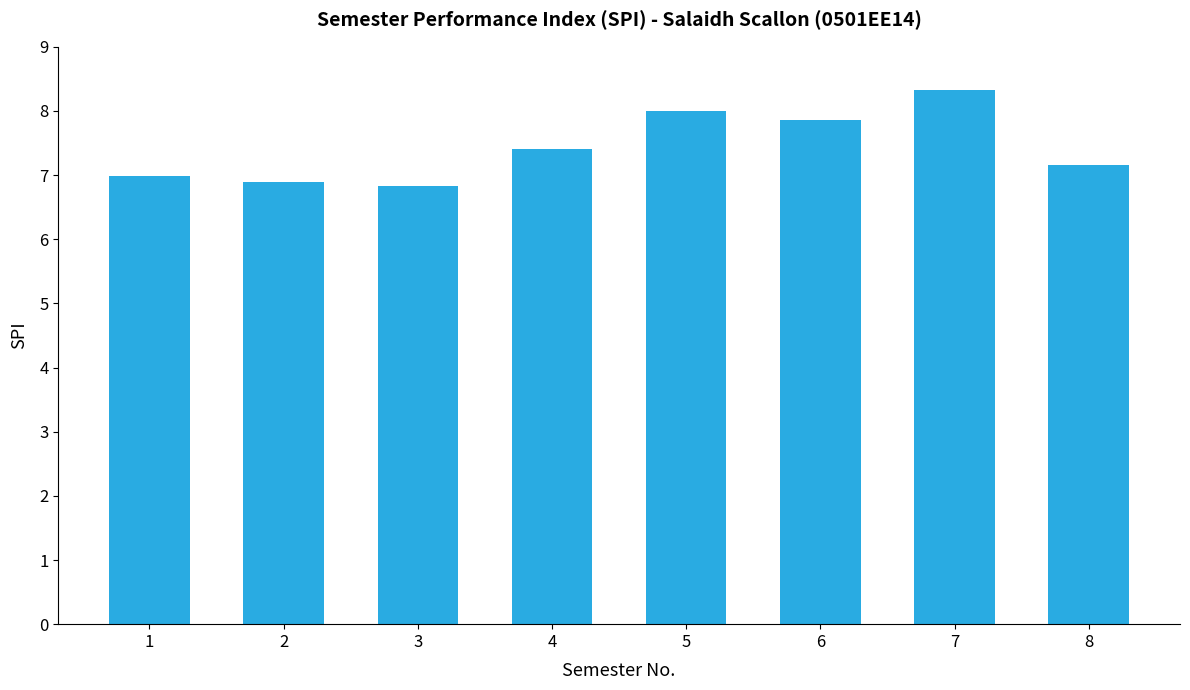

What is the value of the 7th bar from the left?

8.3